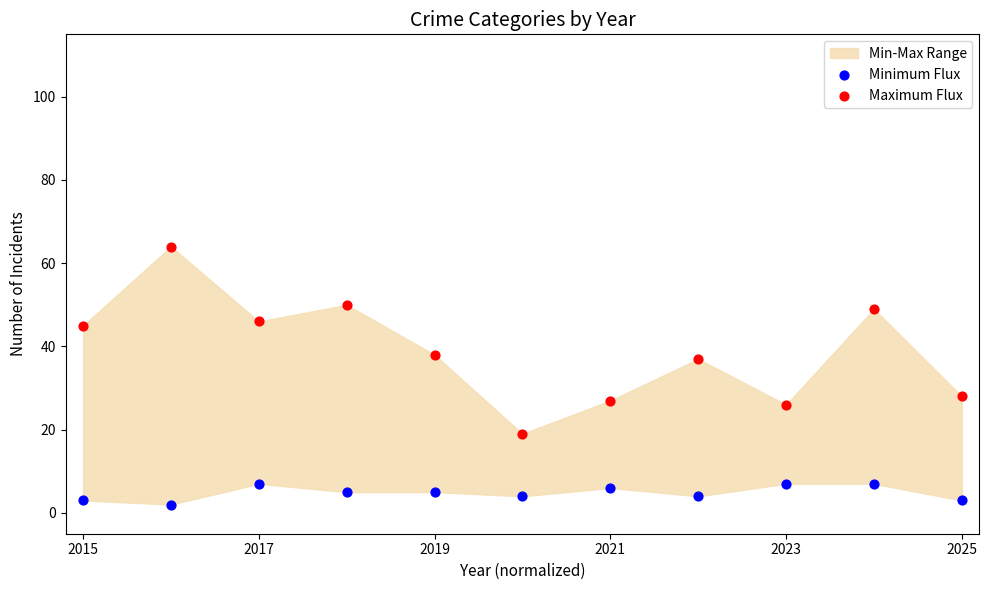

Which series has the widest spread of Y values?

Maximum Flux